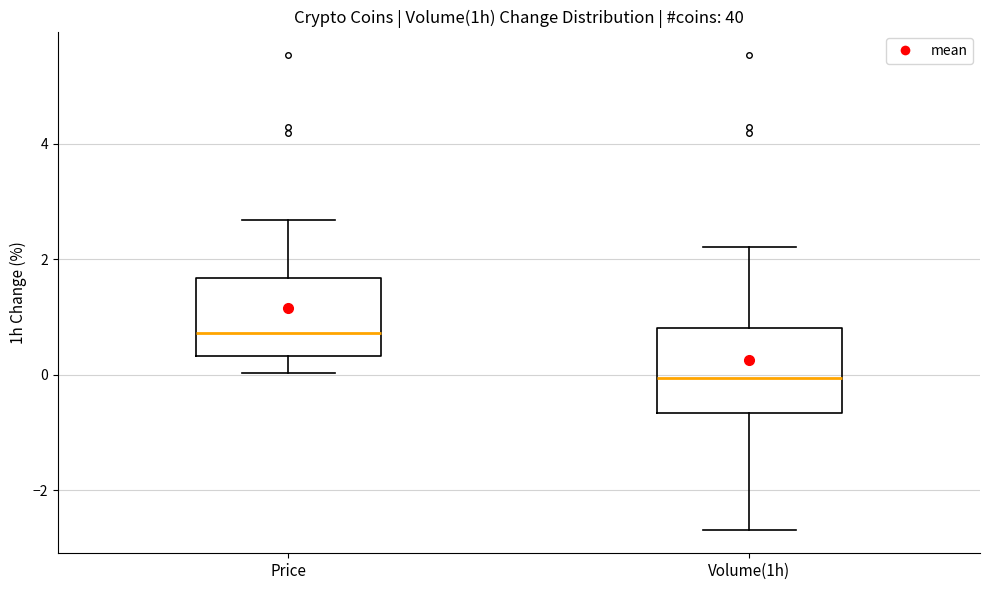

Reading left to right, read every box against the y-axis: the position of its median line, the range the box covers, and the ends of its whiskers. The values are not printed on the chart, so give them approximately, as read against the axis.

Price: median 0.8, box 0.4 to 1.6, whiskers 0.0 to 2.6
Volume(1h): median 0.0, box -0.6 to 0.8, whiskers -2.6 to 2.2